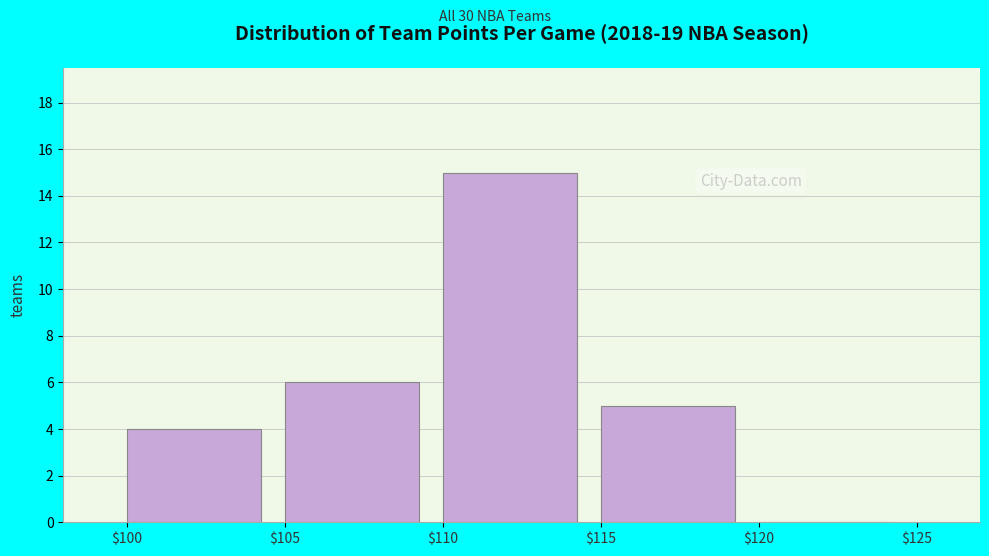

Which range on the x-axis has the tallest bar?

$110 to $115